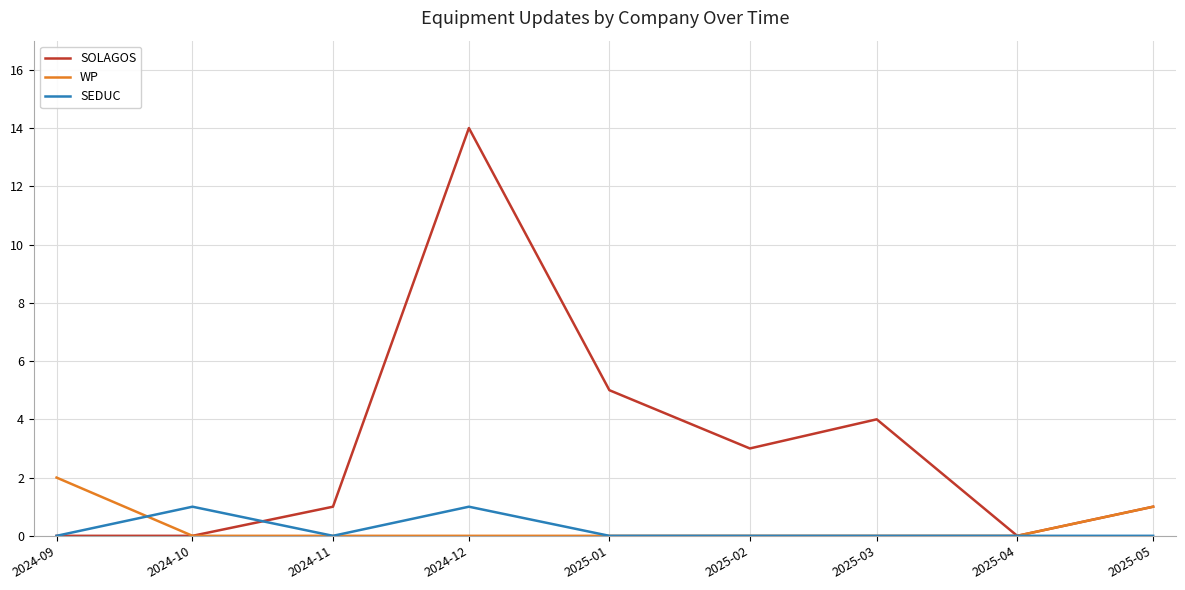

What are all the series names shown in the legend?

SOLAGOS, WP, SEDUC